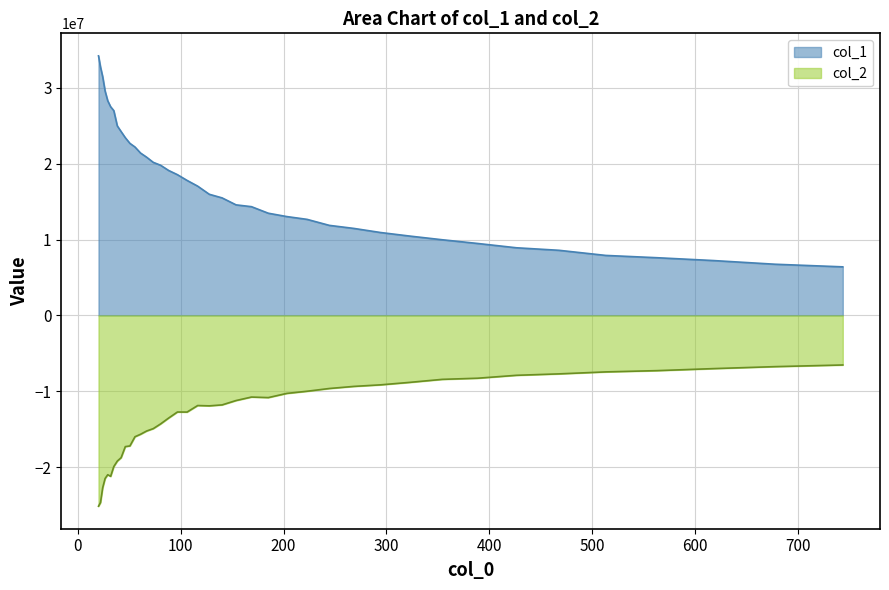

Rank the series by their maximum value, from lowest to highest.

col_2, col_1